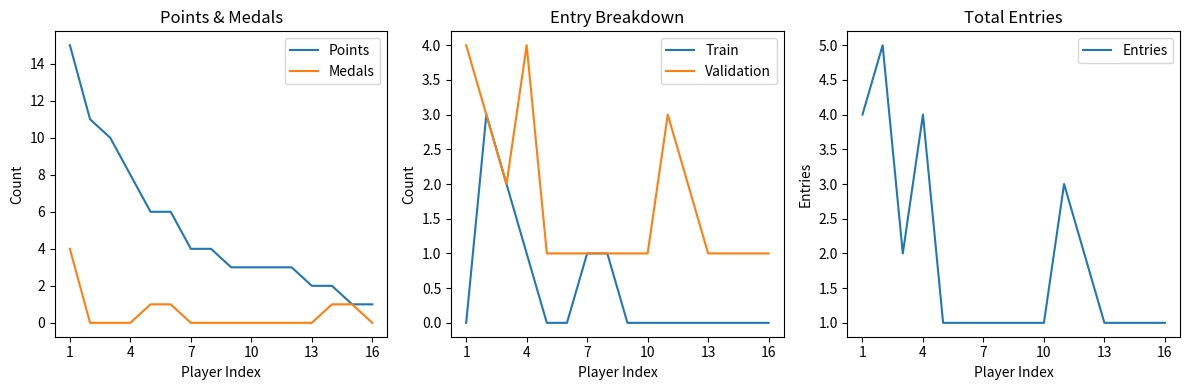

True or false: Entries has a value of 4 at 1.

True